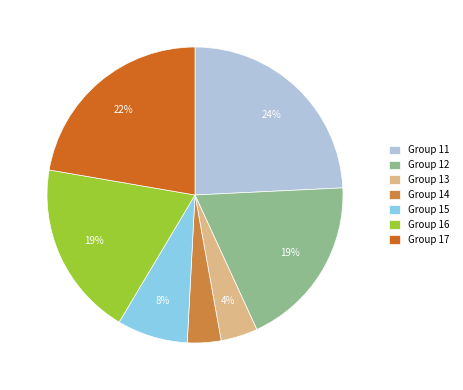

To the nearest percent, what is the difference between the Group 13 and Group 11 slice percentages?

20%